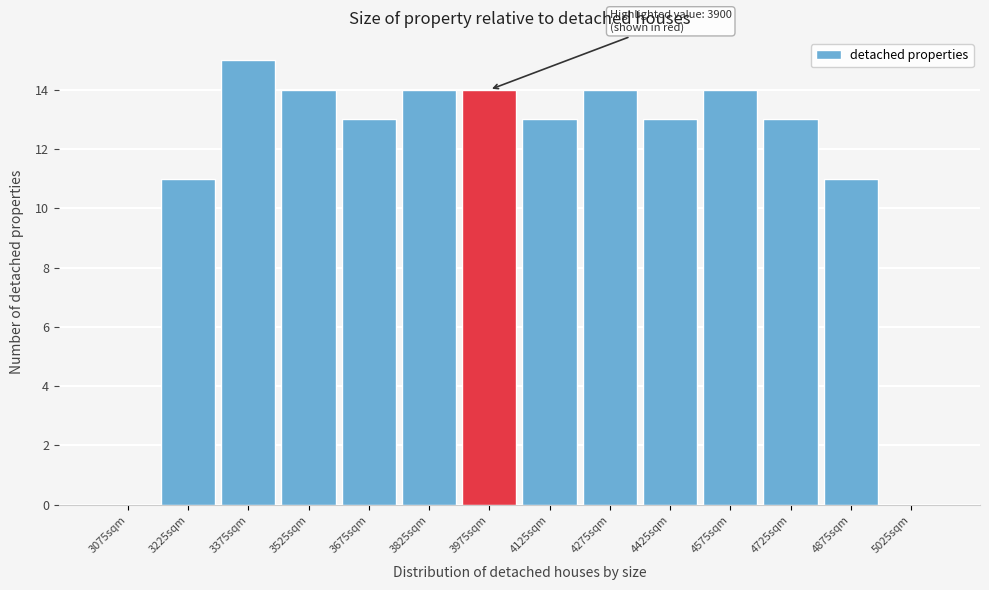

Which range on the x-axis has the tallest bar?

3300 to 3450